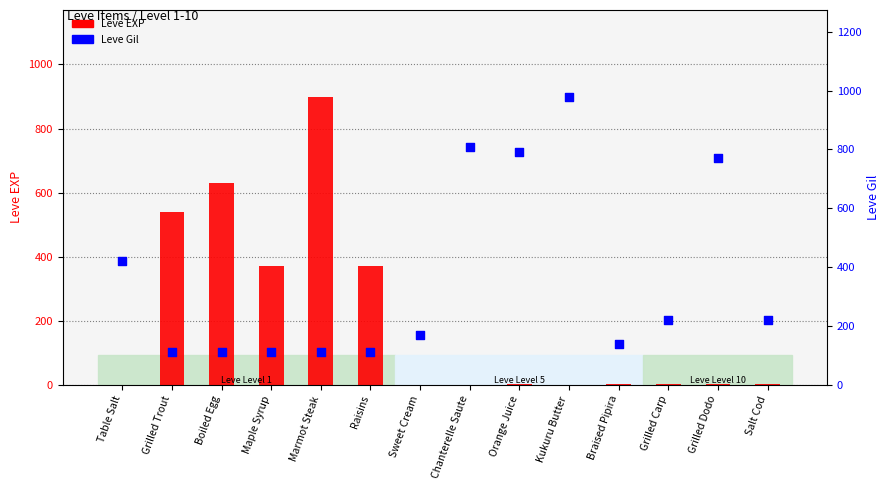

What are all the series names shown in the legend?

Leve EXP, Leve Gil